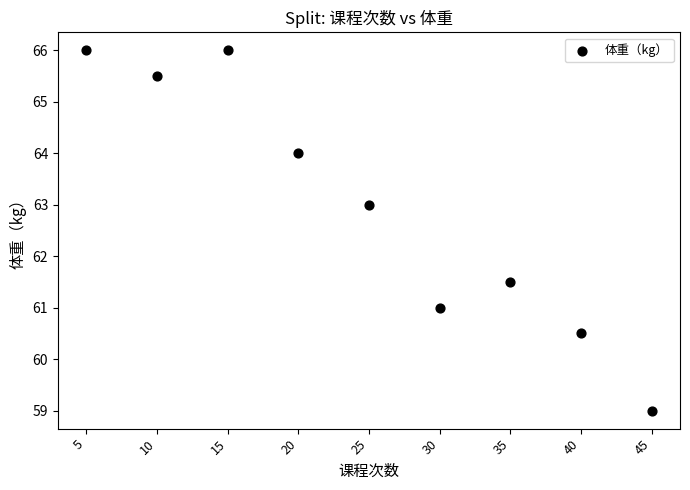

What Y value in the scatter plot is closest to 62?

61.5